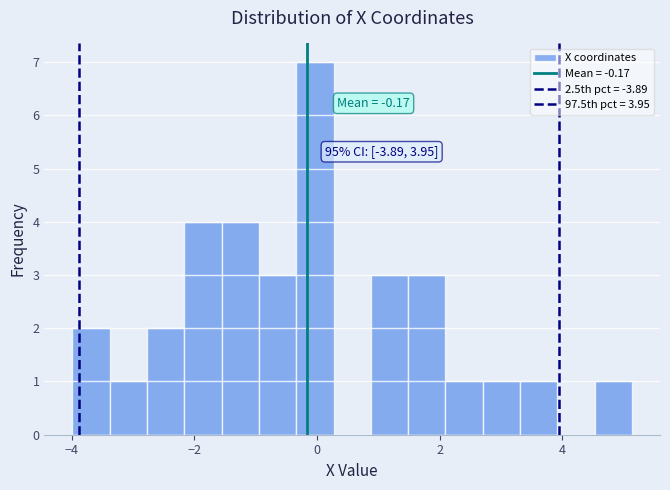

Read against the x-axis, roughly where is the centre of the tallest bar?

0.0